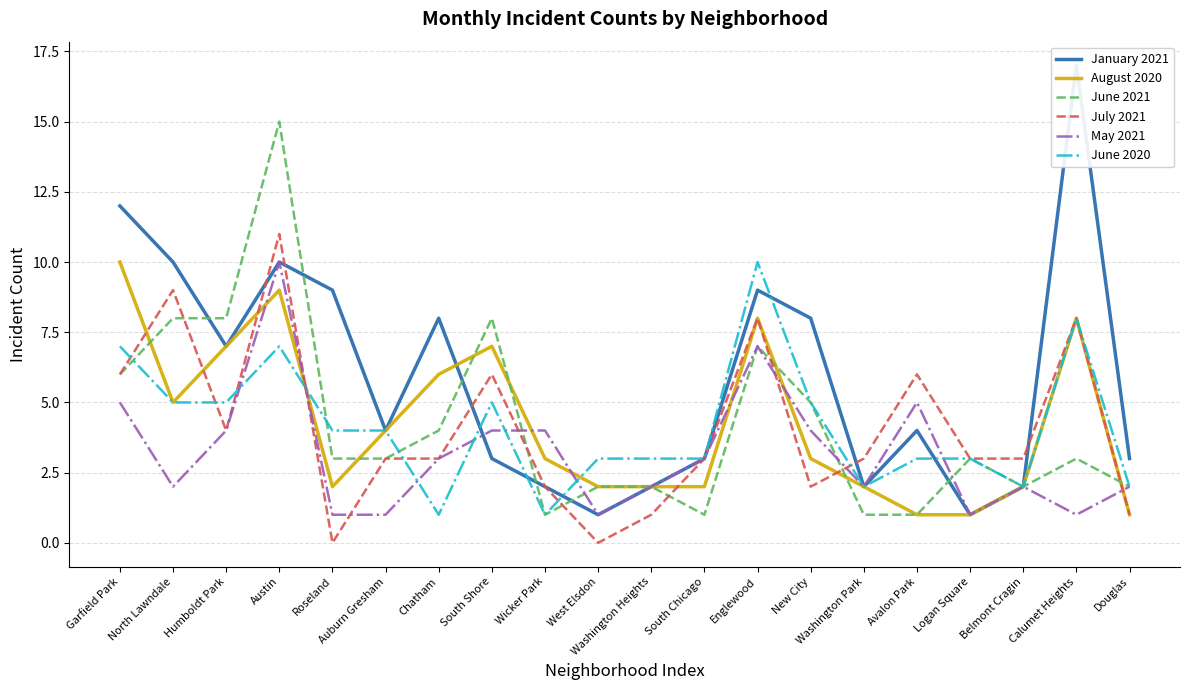

What is the maximum value shown in the chart?

17